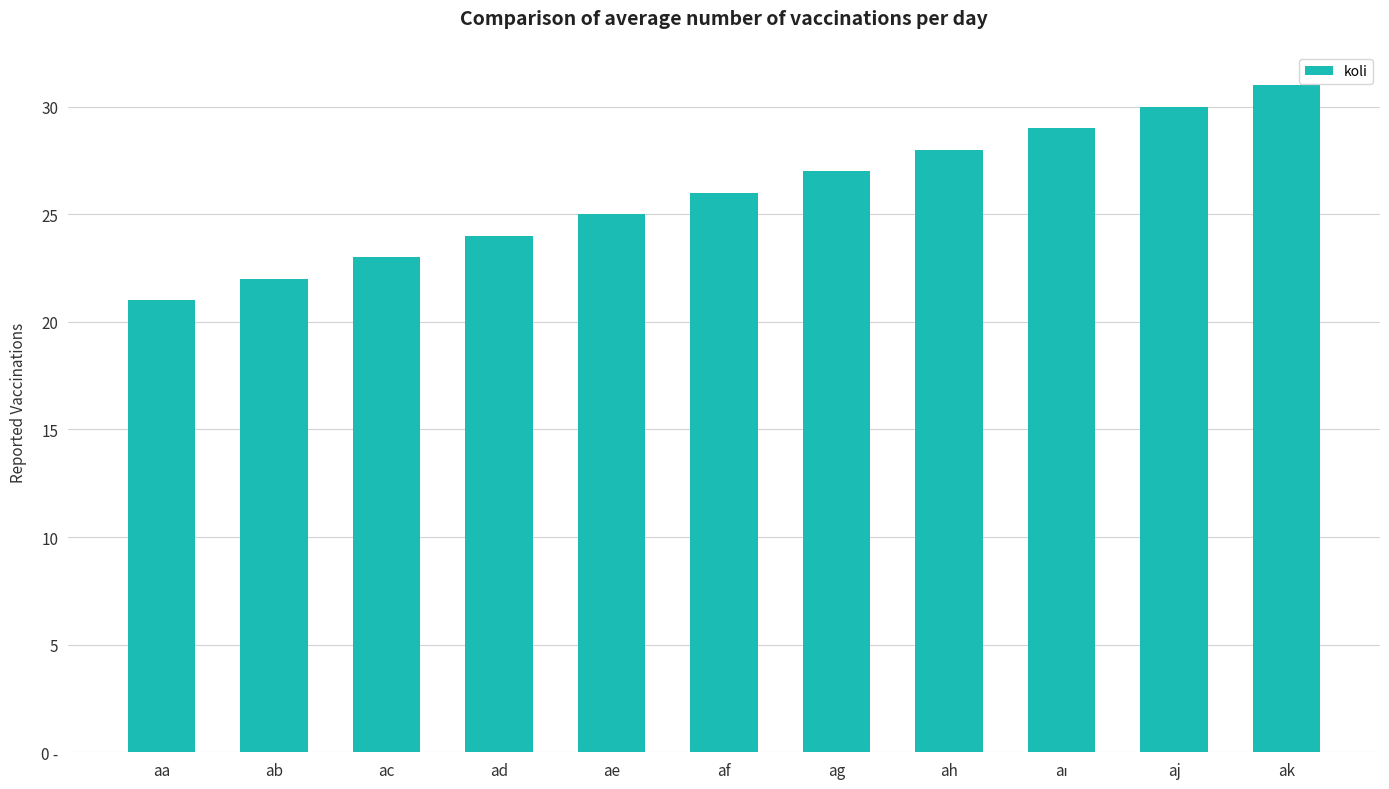

What is the maximum value shown in the chart?

31